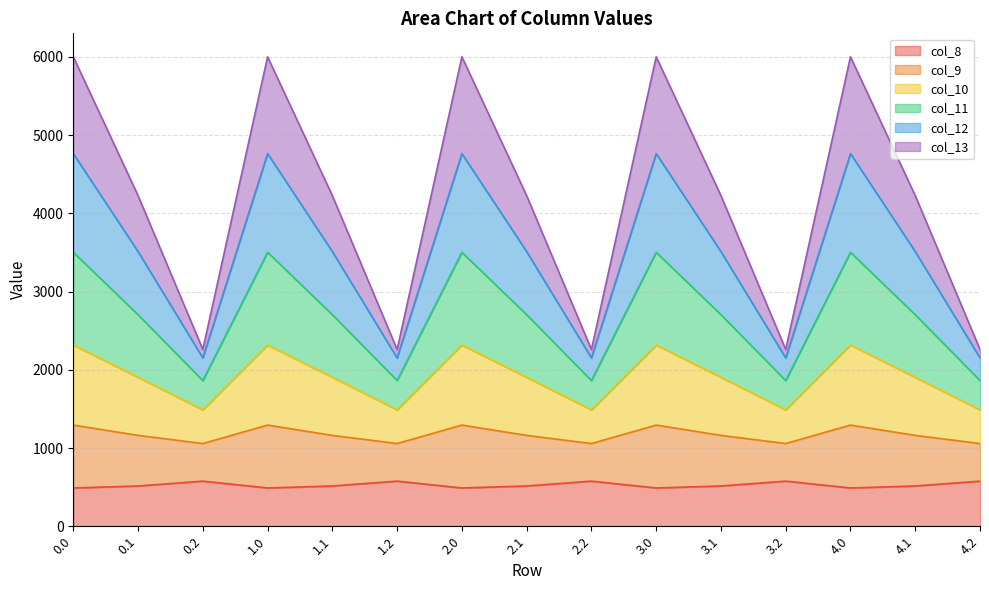

How many lines are shown in the chart?

6